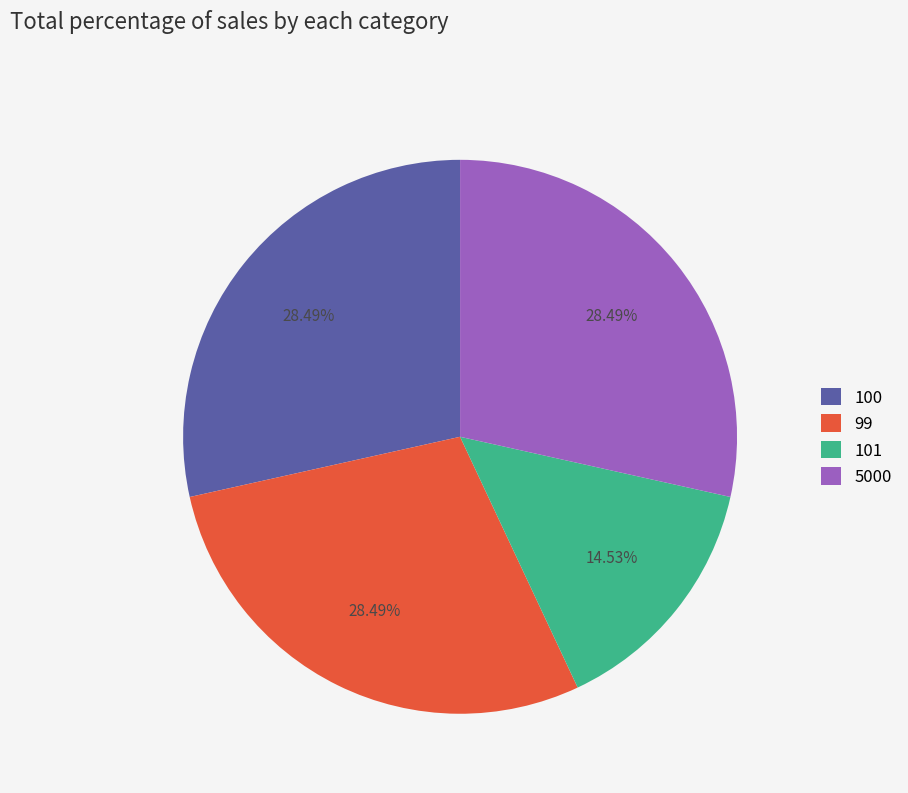

To the nearest percent, what is the average slice percentage?

25%